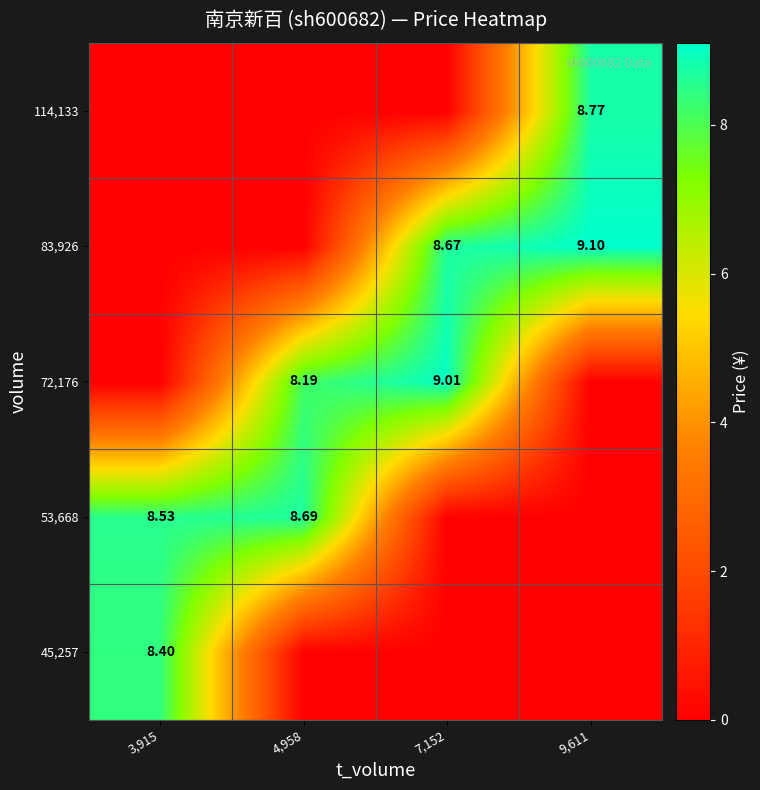

At how many categories does at least one series exceed 6?

4